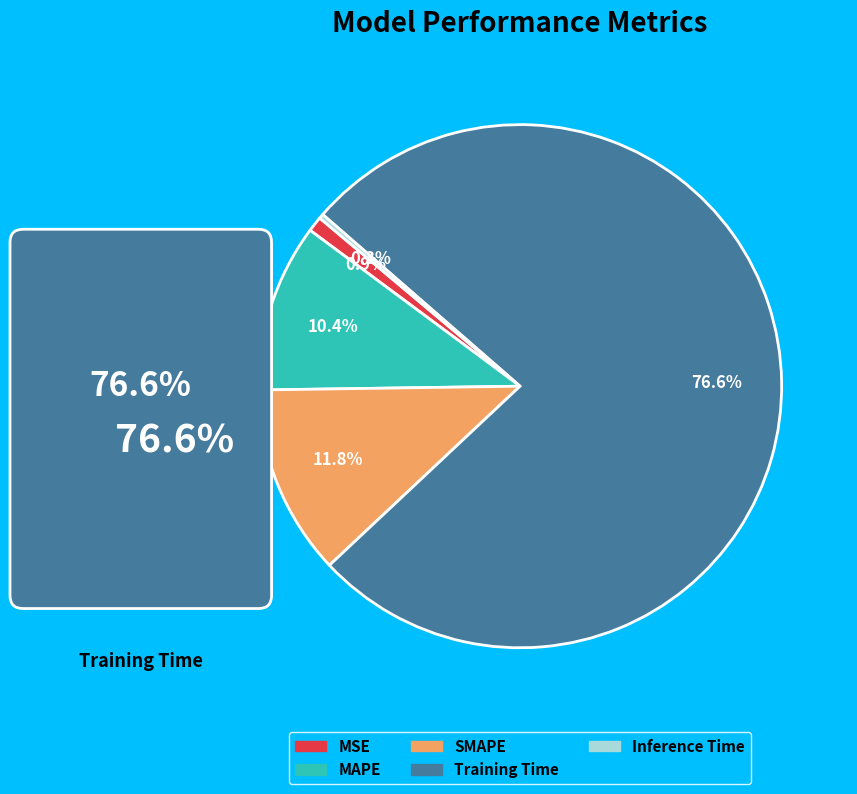

How many segments does this pie chart have?

5